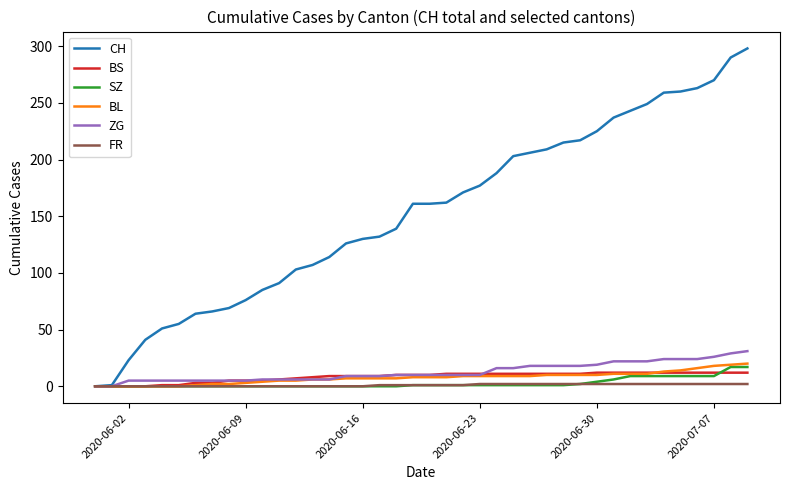

What is the highest value of the BS series?

12